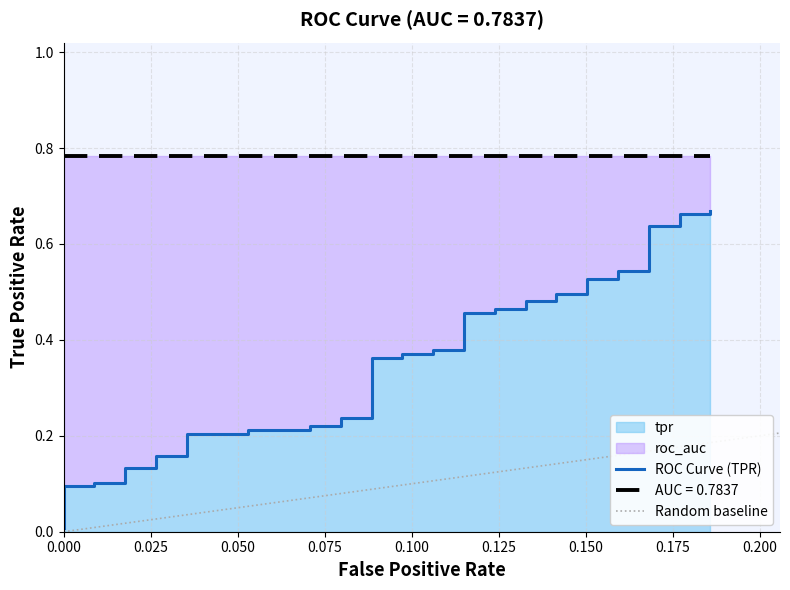

Reading left to right, transcribe all the data shown in this chart.

0.0	0.1	0.1	0.1	0.1	0.1	0.1	0.2	0.2	0.2	0.2	0.2	0.2	0.2	0.2	0.2	0.2	0.4	0.4	0.4	0.4	0.4	0.4	0.5	0.5	0.5	0.5	0.5	0.5	0.5	0.5	0.5	0.5	0.5	0.5	0.6	0.6	0.7	0.7	0.7